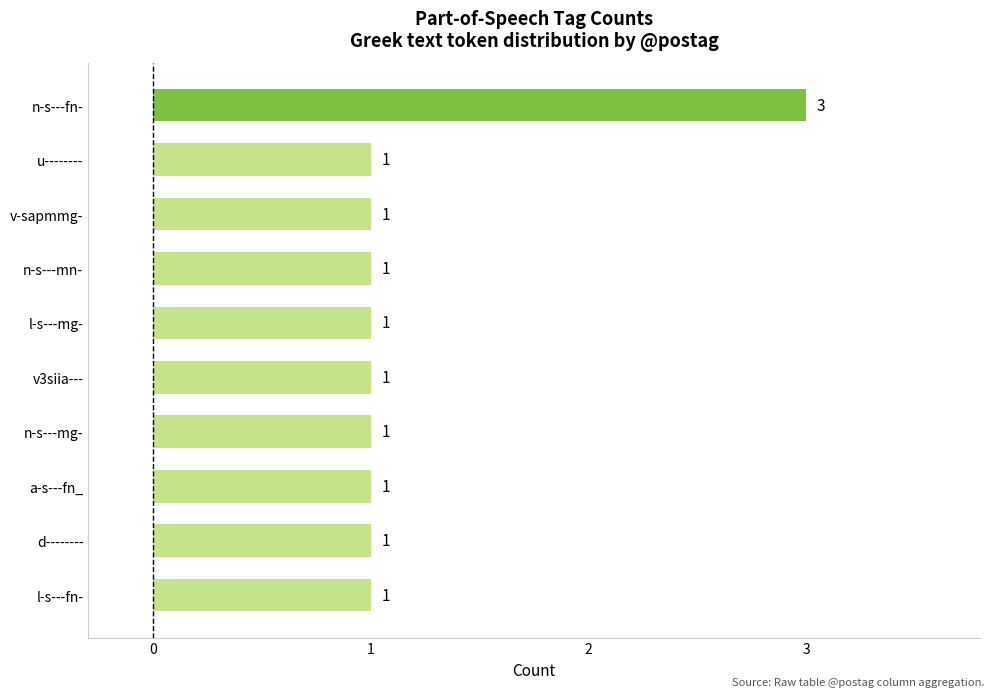

Which has a higher value, n-s---fn- or v-sapmmg-?

n-s---fn-